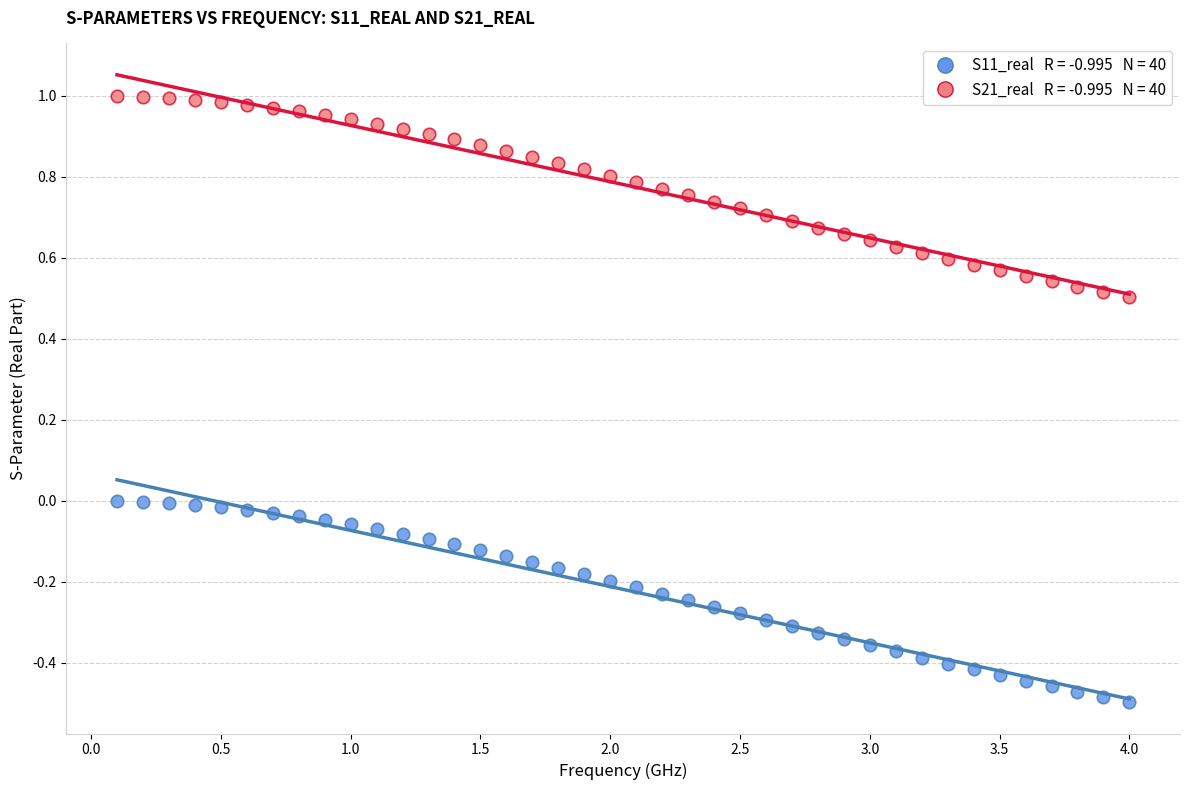

Across all data points, what is the range of Y values (max minus min)?

1.5